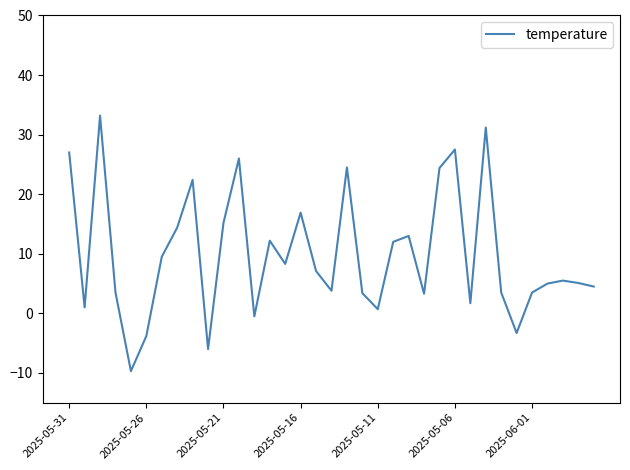

What is the minimum value shown in the chart?

-9.7